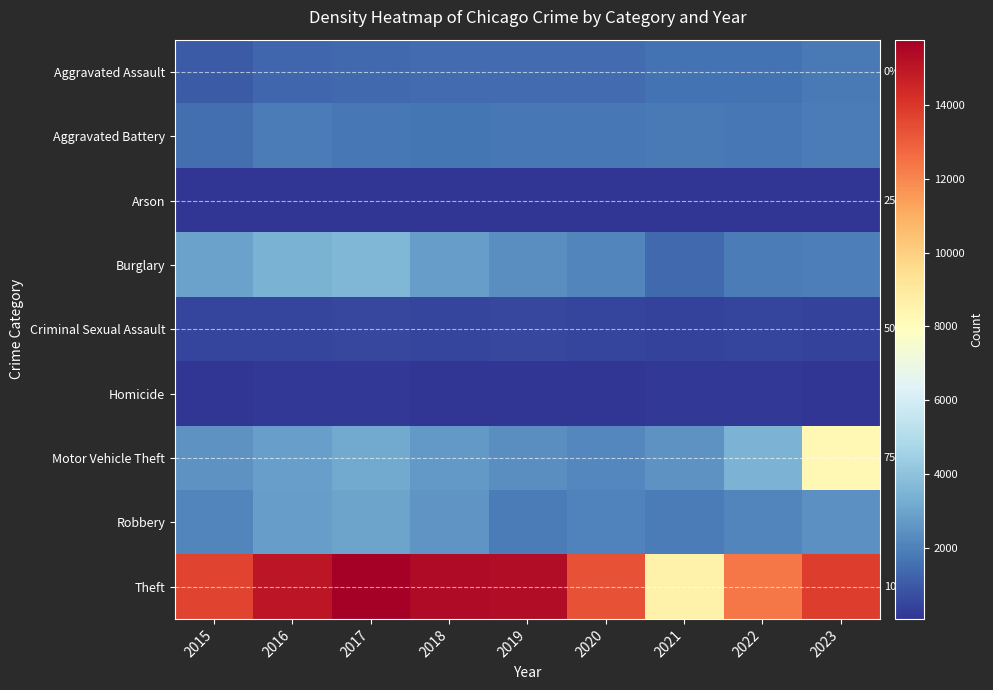

Which series has the largest range (max minus min)?

Theft